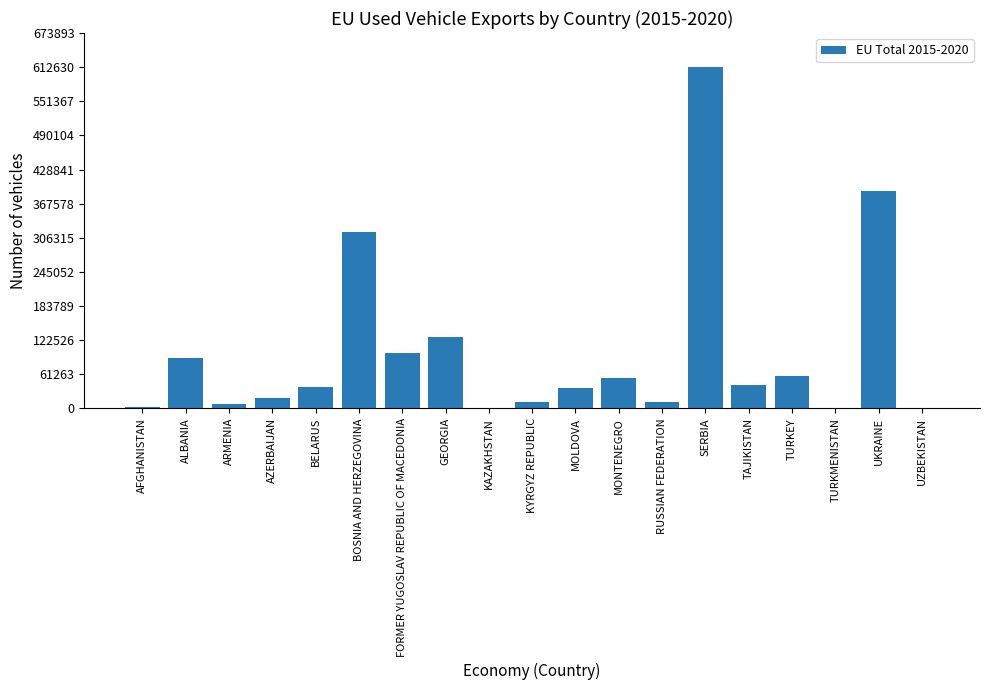

The chart shows a value of 19494 at AZERBAIJAN. True or false?

True